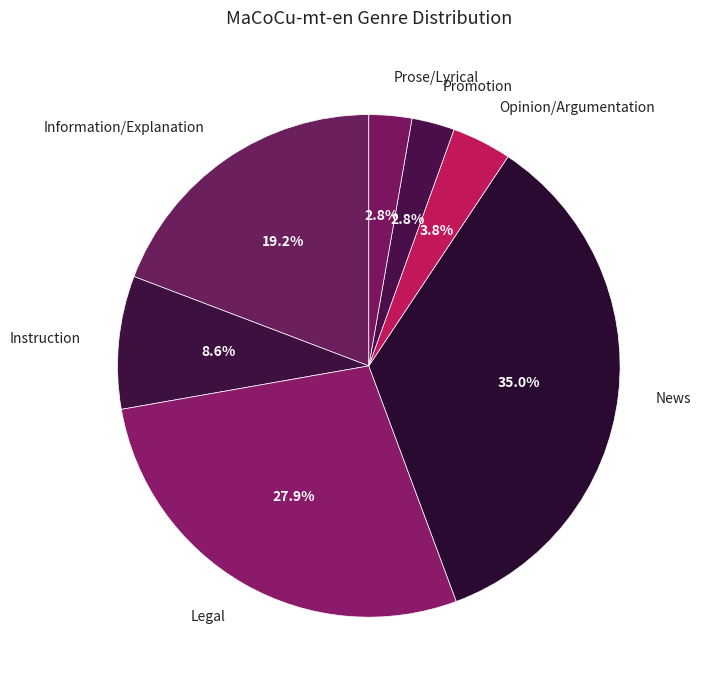

Does Instruction represent more than half of the total?

No